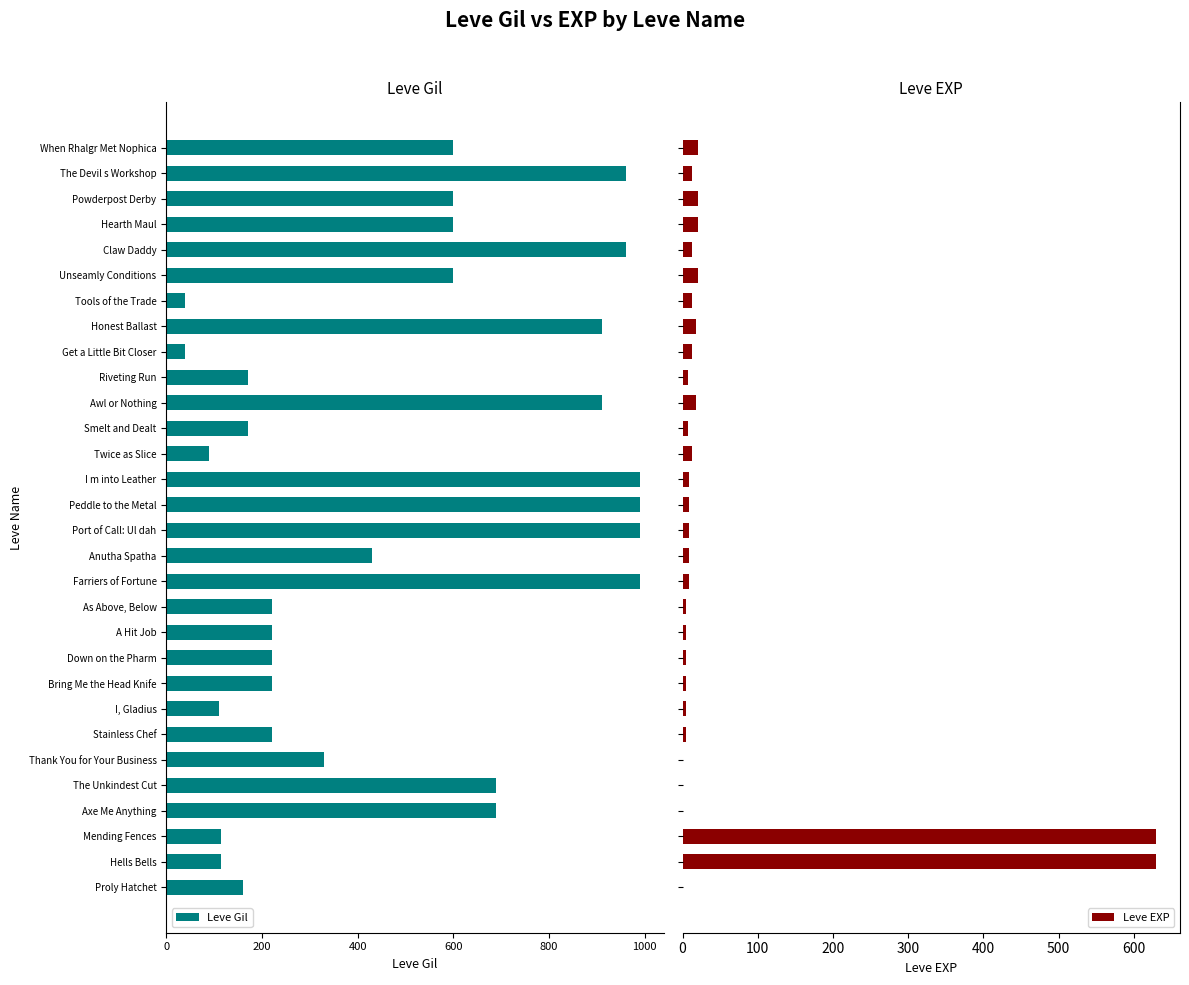

Reading right to left, what are all the values shown in this chart?

Leve Gil: -600	-960	-600	-600	-960	-600	-40	-910	-40	-170	-910	-170	-90	-990	-990	-990	-430	-990	-220	-220	-220	-220	-110	-220	-330	-690	-690	-115	-114	-160
Leve EXP: 21	12	21	21	12	21	13	18	13	7	18	7	13	9	9	9	8	9	5	5	5	5	4	5	1	1	1	630	630	1